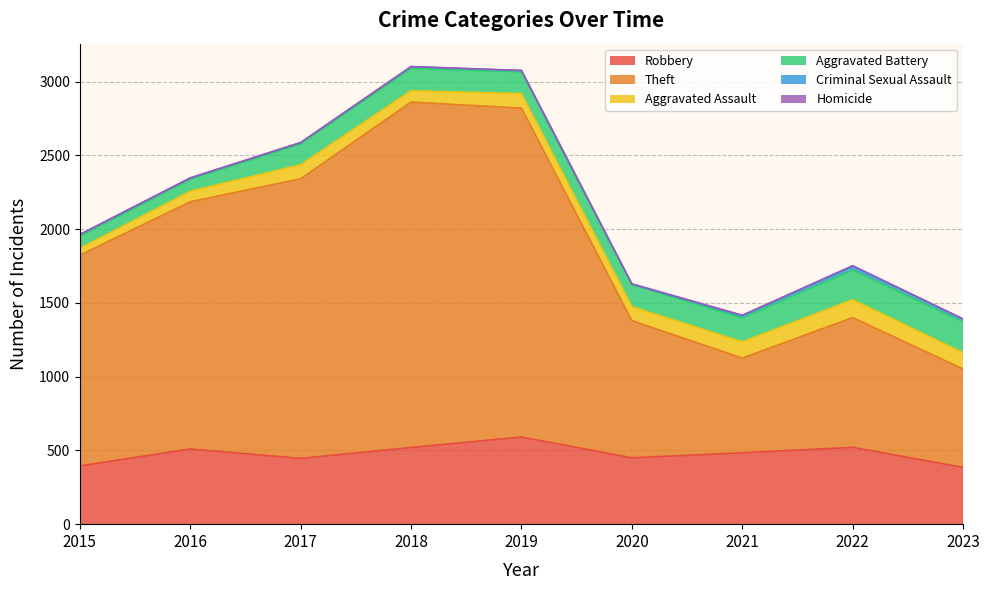

In Robbery, how many points are lower than both neighbors (excluding endpoints)?

2